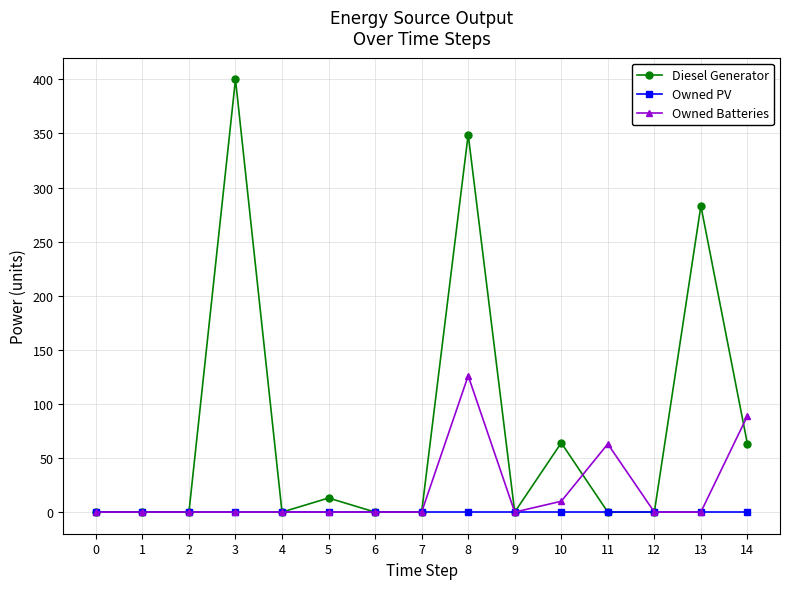

Rank the series by their maximum value, from lowest to highest.

Owned PV, Owned Batteries, Diesel Generator